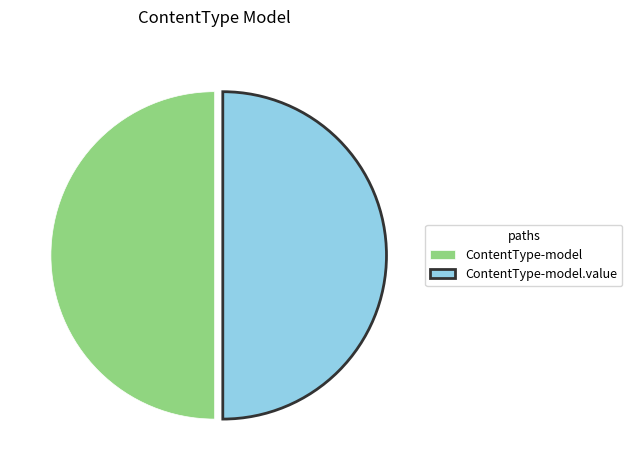

What is the ratio of the value at ContentType-model to the value at ContentType-model.value?

1.0